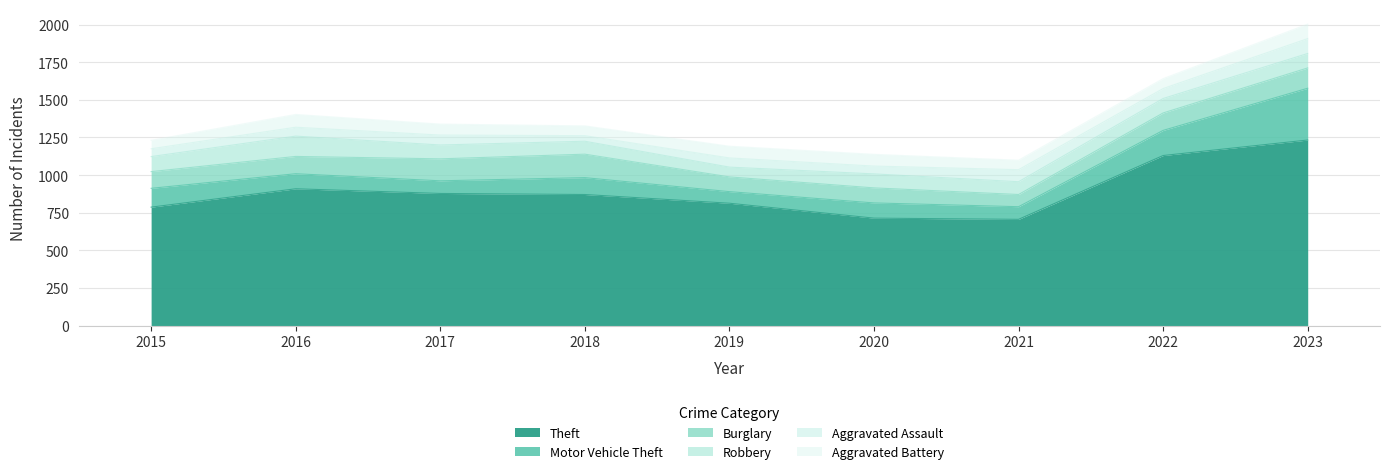

What is the value of the Motor Vehicle Theft point at the 1st from the left?

125